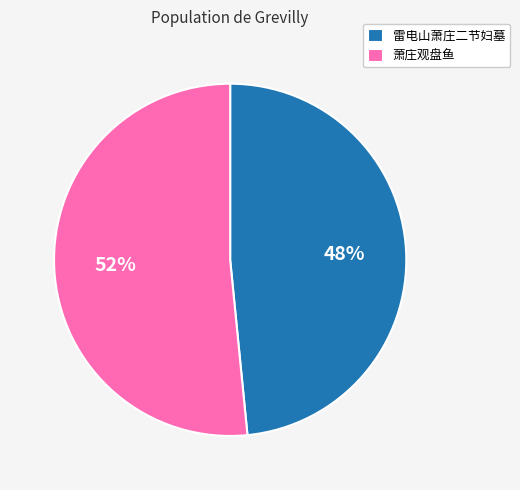

Is there a majority slice in this chart?

Yes